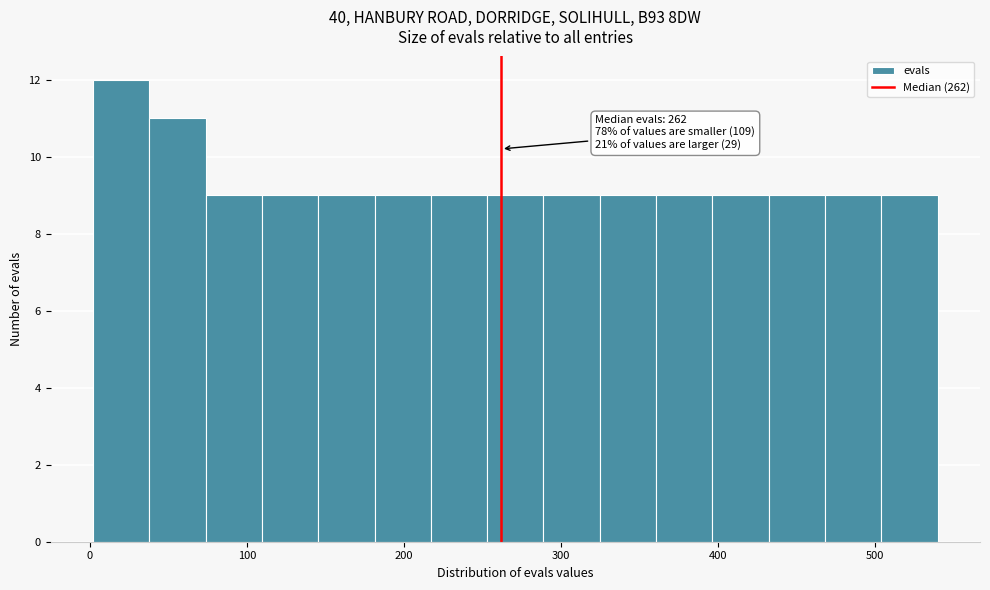

Read against the x-axis, roughly where is the centre of the tallest bar?

20